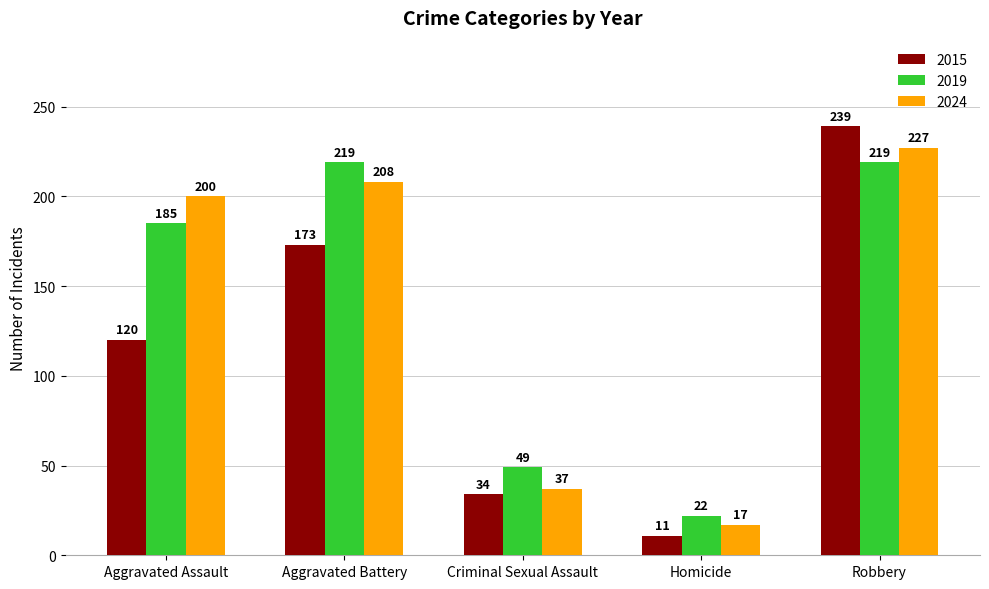

Which category has the lowest value in the 2024 series?

Homicide